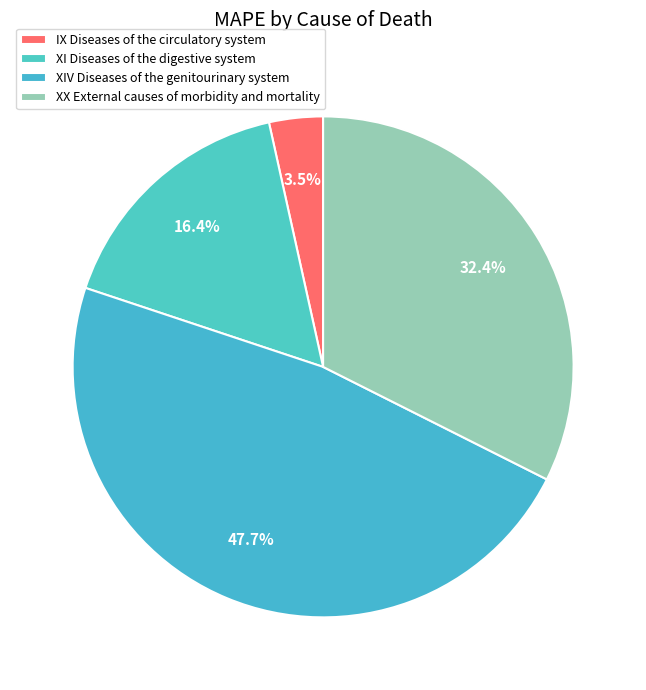

Is it true that XX External causes of morbidity and mortality is 25% of the pie?

False